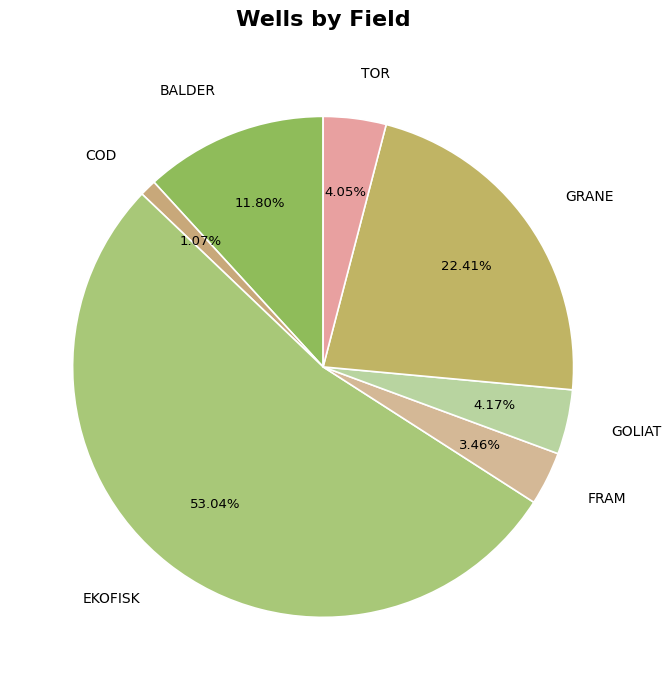

To the nearest percent, what is the difference between the GOLIAT and EKOFISK slice percentages?

49%